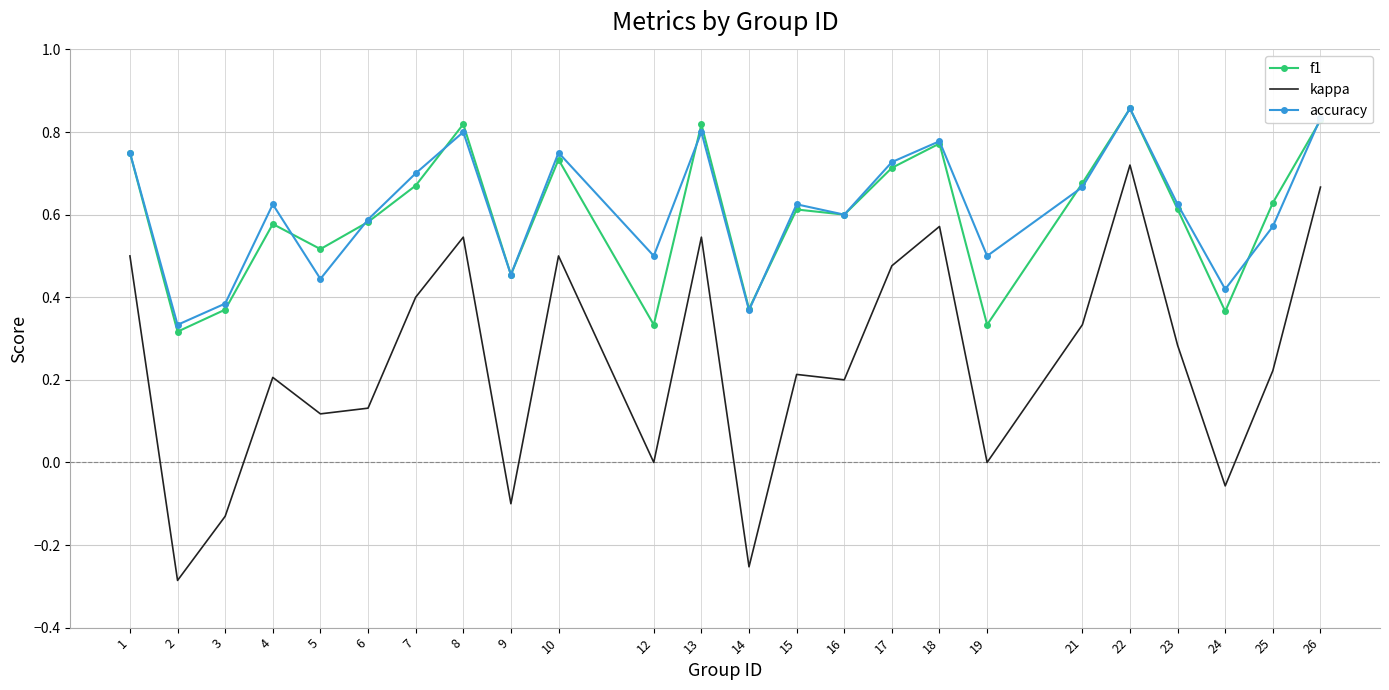

Where is the first local minimum for f1?

2